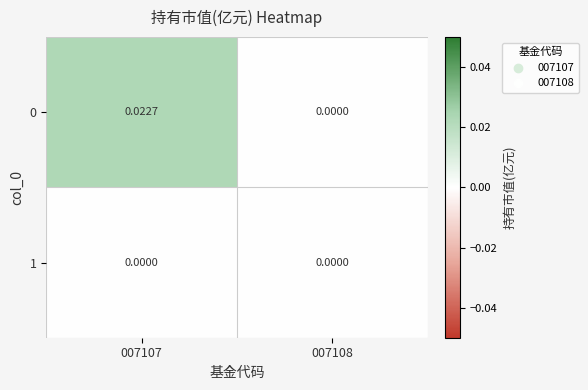

How many series are shown in this chart?

2